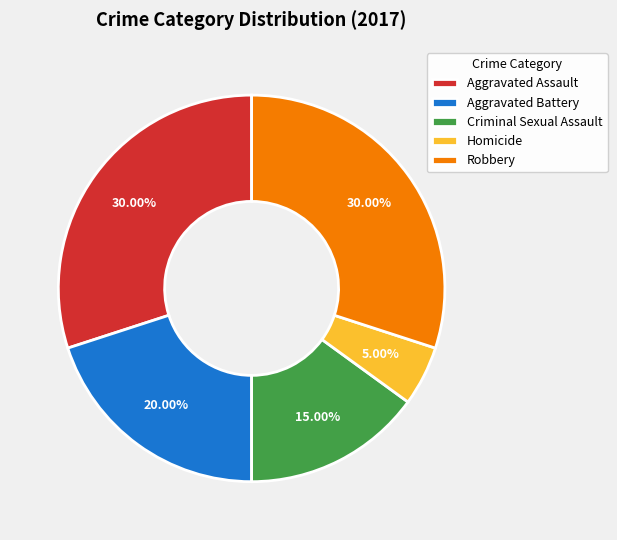

Count the number of slices in the pie.

5